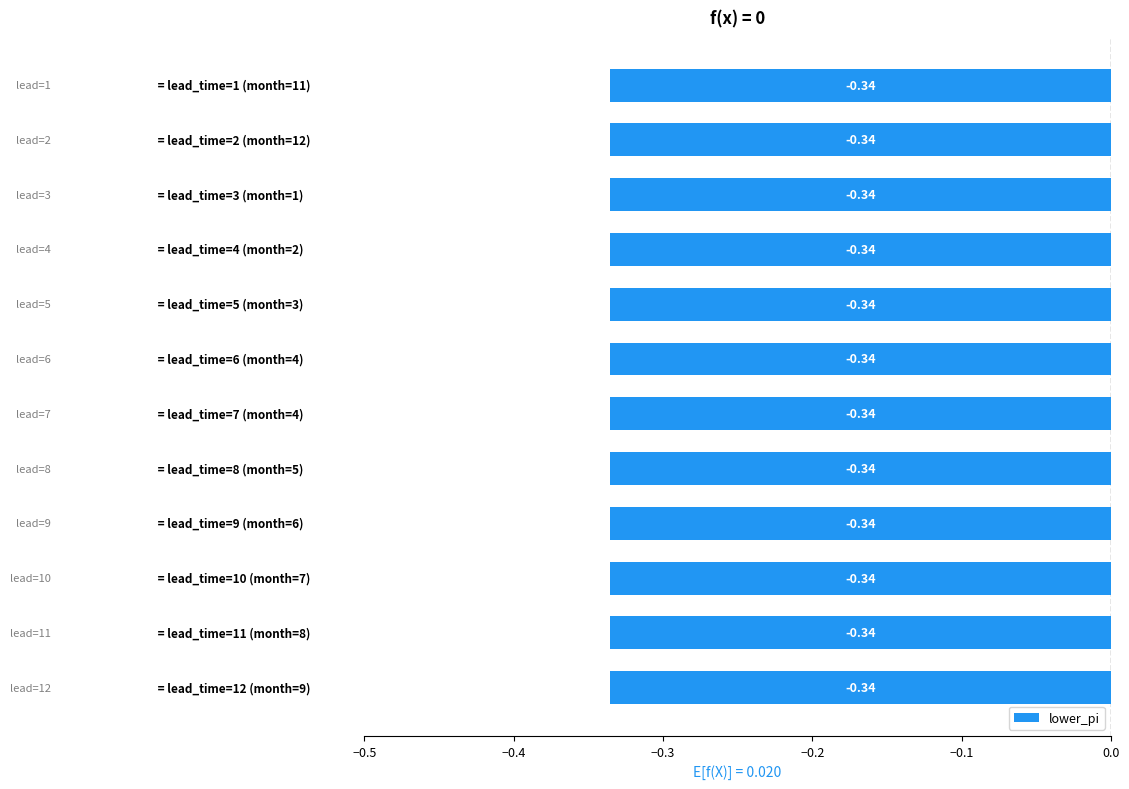

The value of upper_pi at 11 is 0.3. True or false?

False